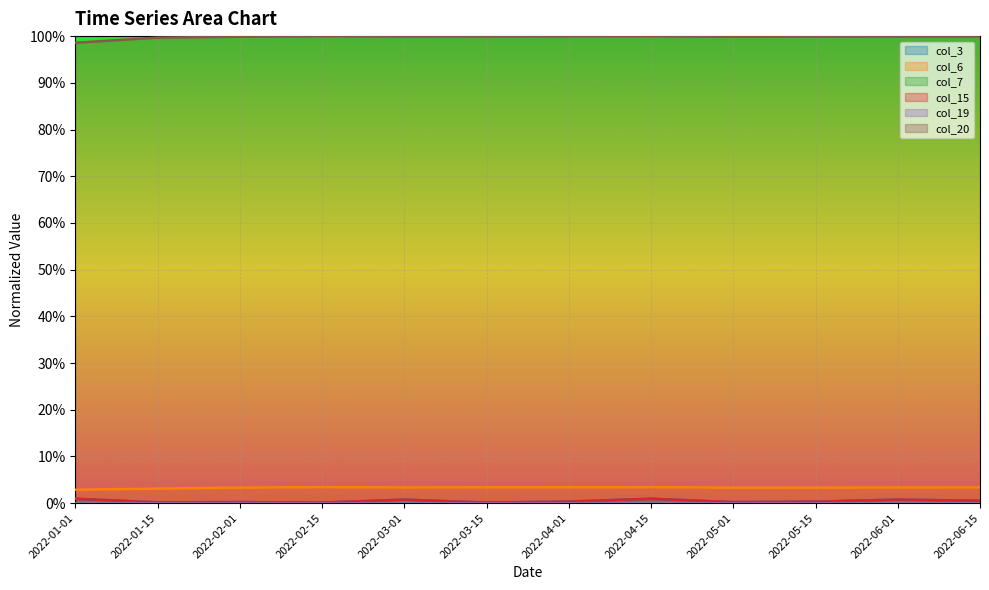

What is the difference between the highest and lowest values at 2022-06-01?

1.0